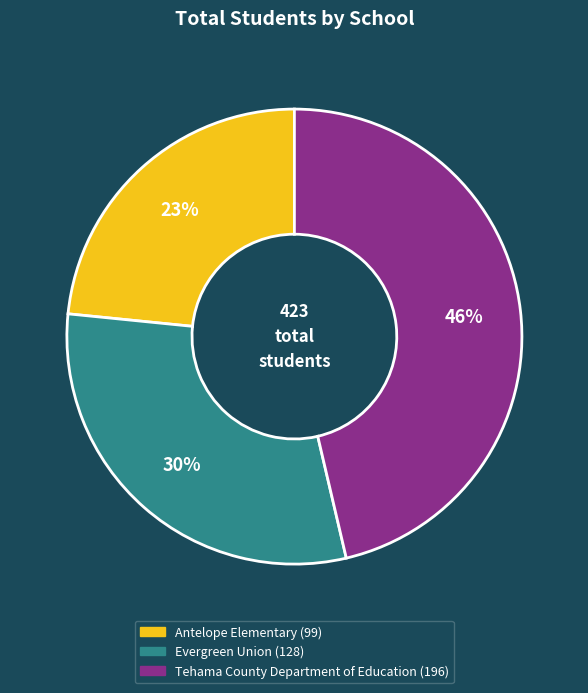

Is it true that Antelope Elementary is 15% of the pie?

False